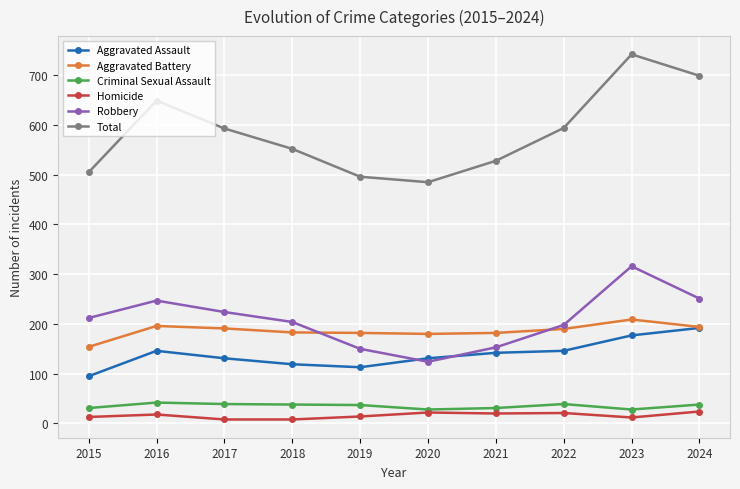

Rank the series by their maximum value, from highest to lowest.

Total, Robbery, Aggravated Battery, Aggravated Assault, Criminal Sexual Assault, Homicide